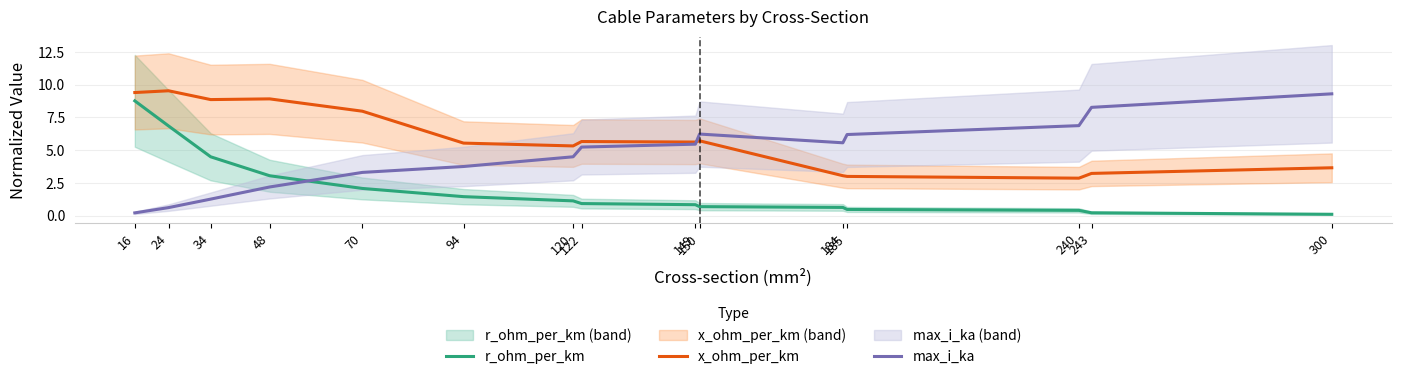

What is the average value of the max_i_ka series?

4.6